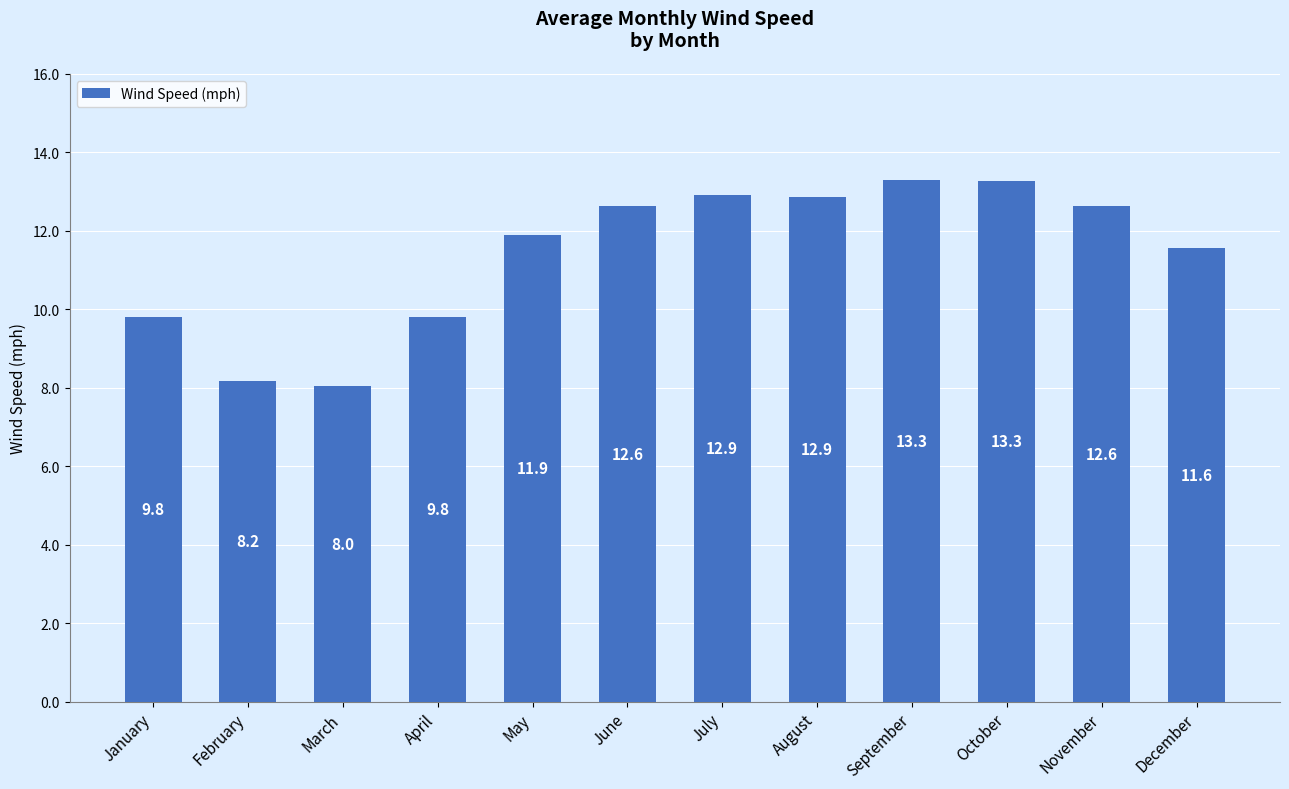

Read the value at February.

8.2